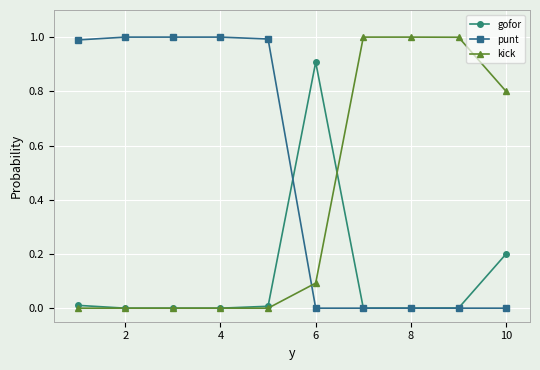

What is the maximum value shown in the chart?

1.0